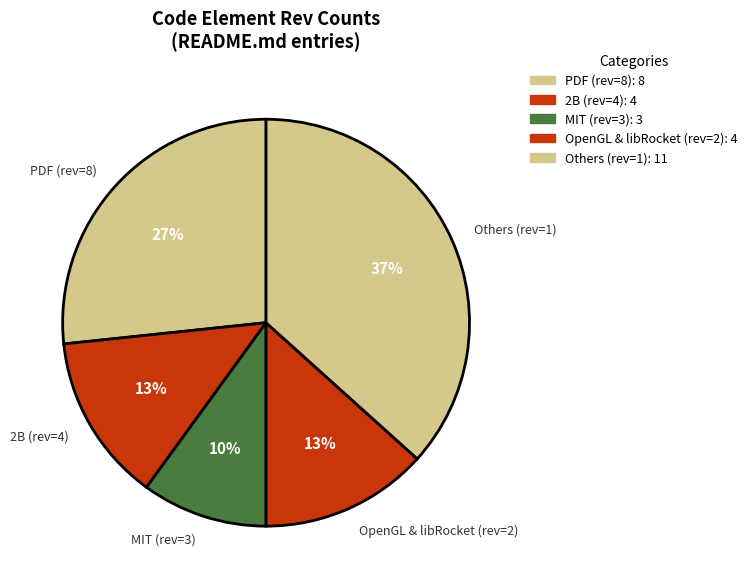

True or false: Others (rev=1) accounts for 37% of the total.

True